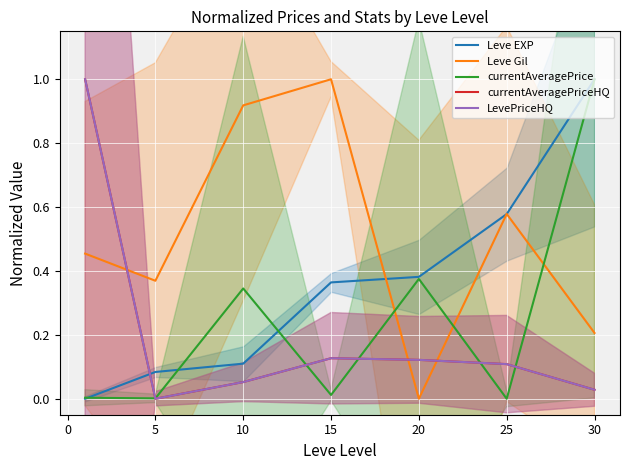

Which series has the largest total across all categories?

Leve Gil